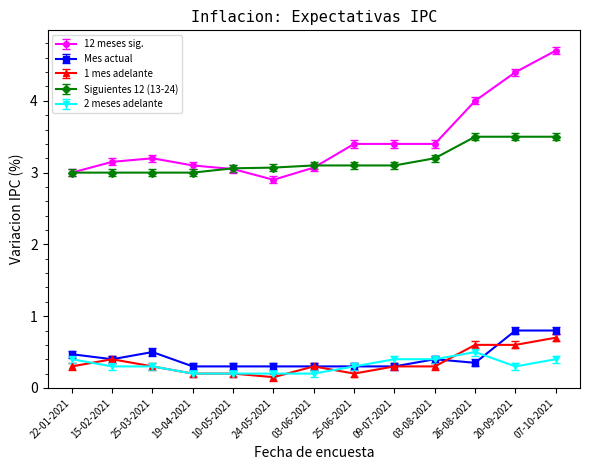

True or false: 1 mes adelante and 12 meses sig. cross at least once.

False